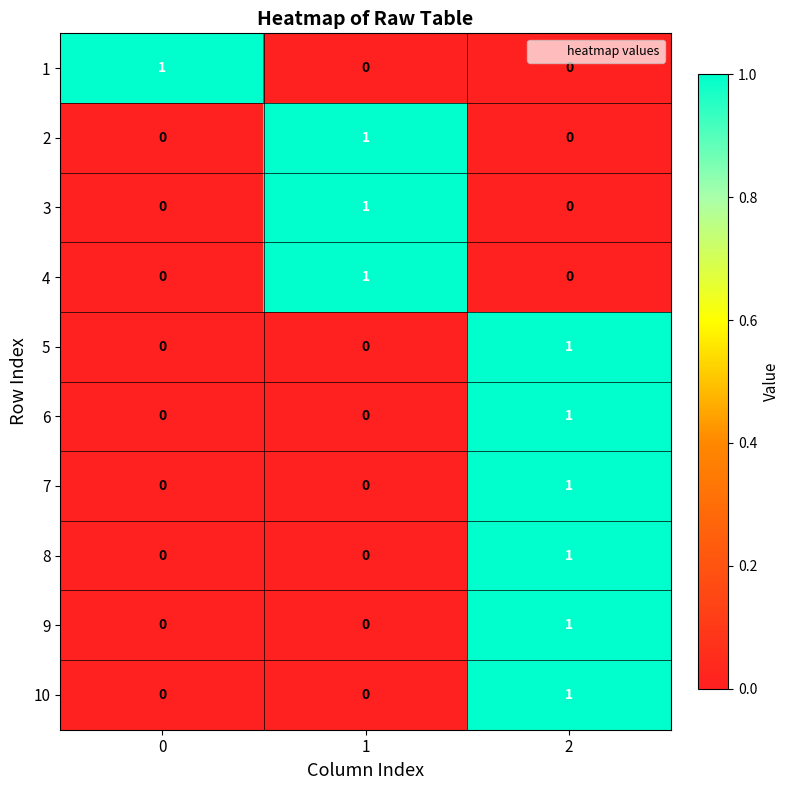

What is the total value across all series at 0?

1